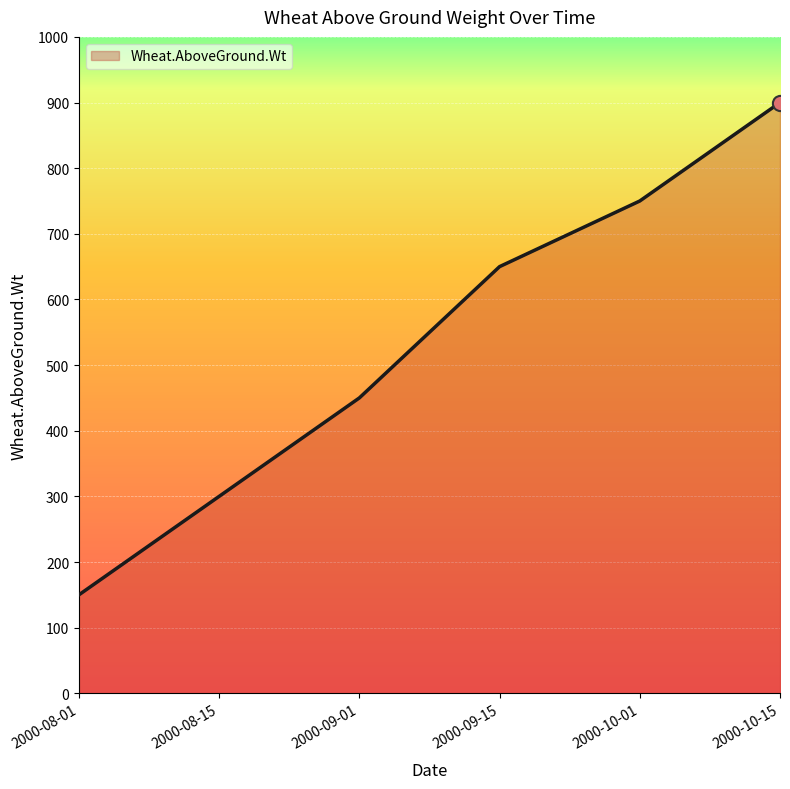

What is the change in value from 2000-08-15 to 2000-09-15?

+350